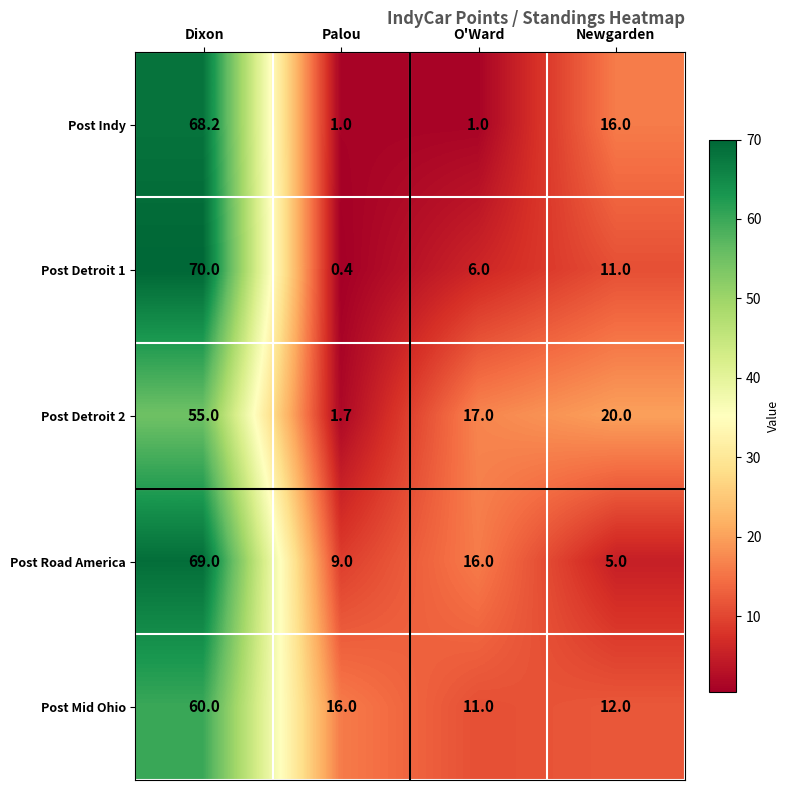

What is the spread (max minus min) of values at Newgarden?

15.0